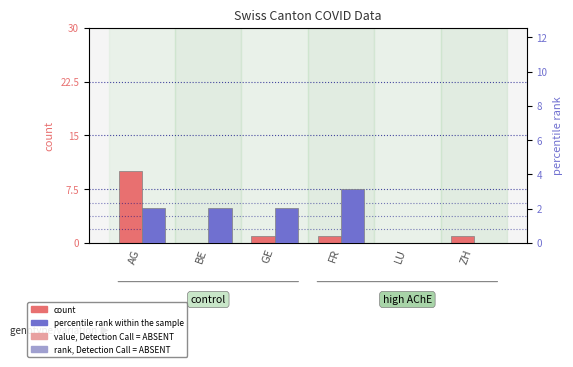

The value of percentile rank within the sample at GE is 0.9. True or false?

False